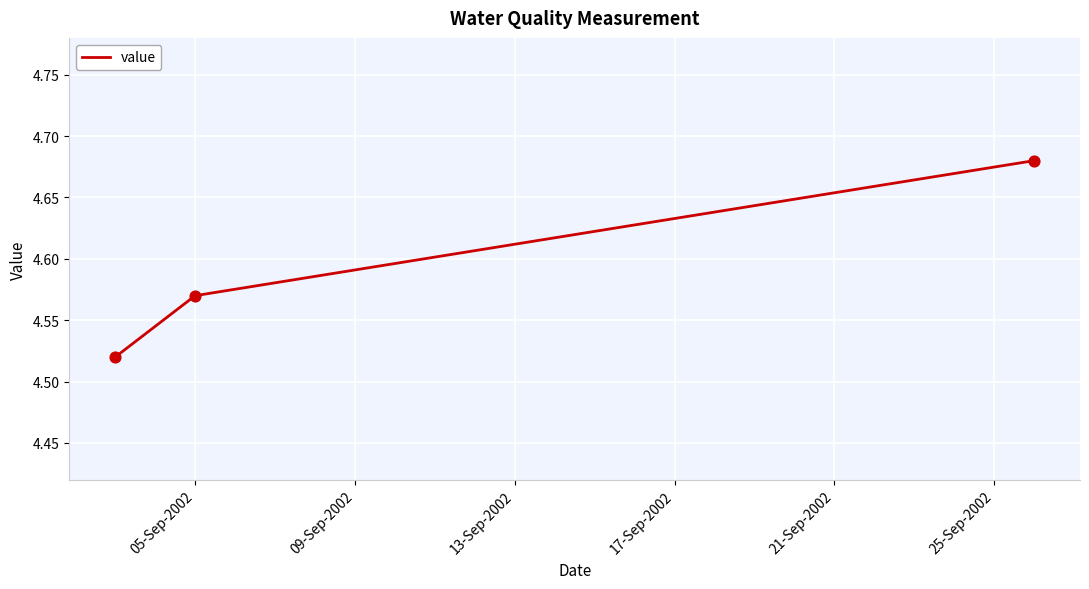

What is the sum of all values?

13.8